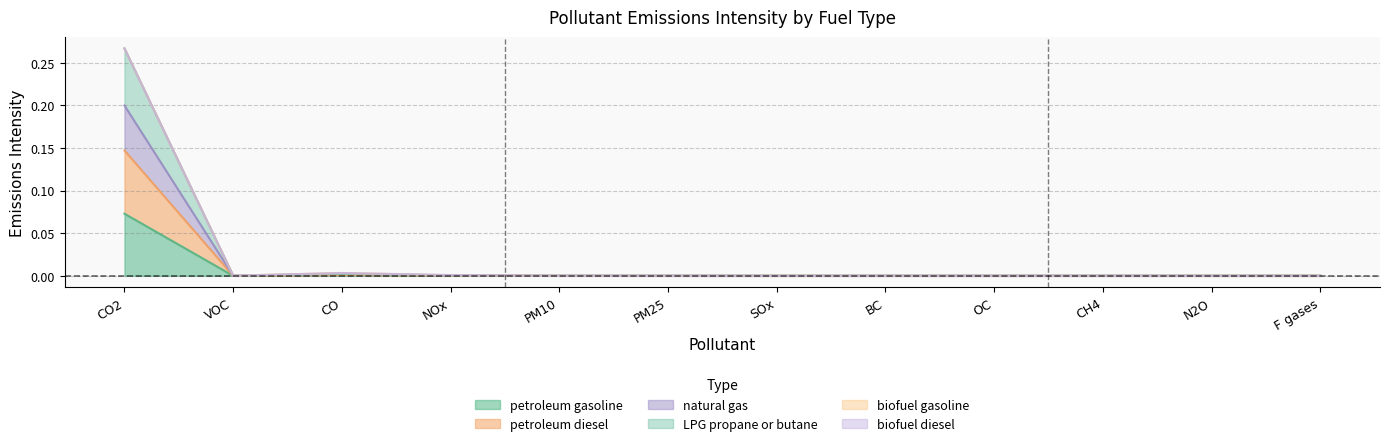

At which category is the sum across all series the highest?

CO2